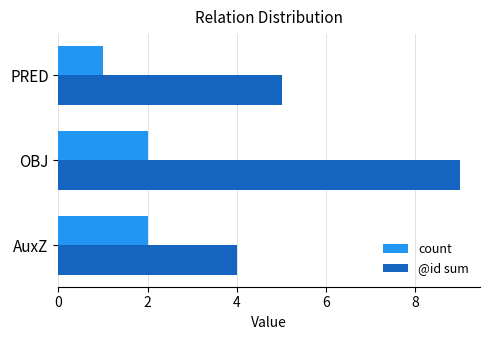

Which series has the widest spread of values?

@id sum